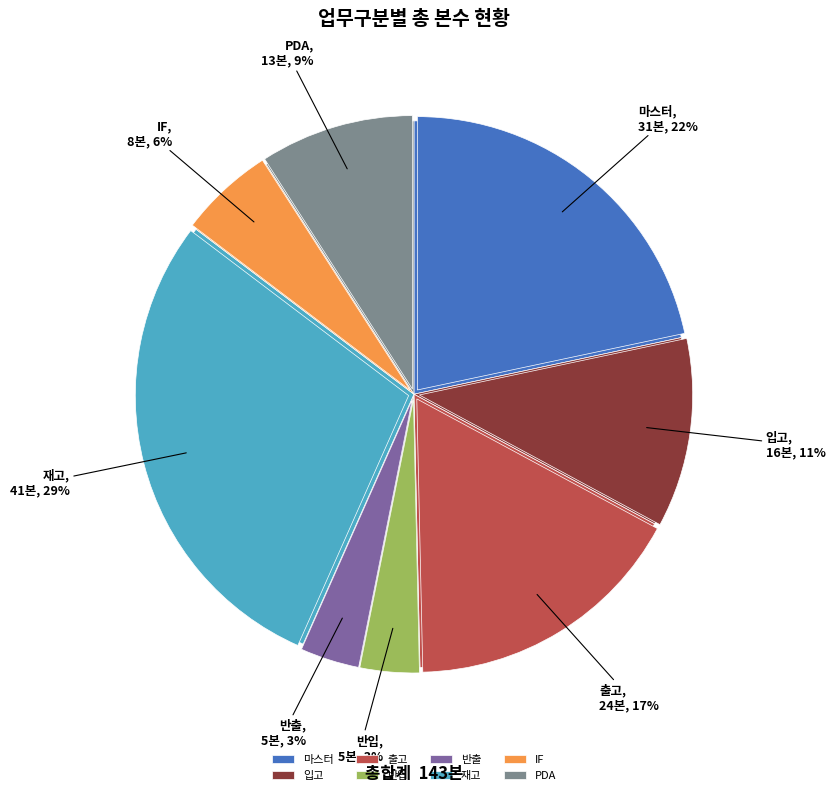

How many slices are in this pie chart?

8